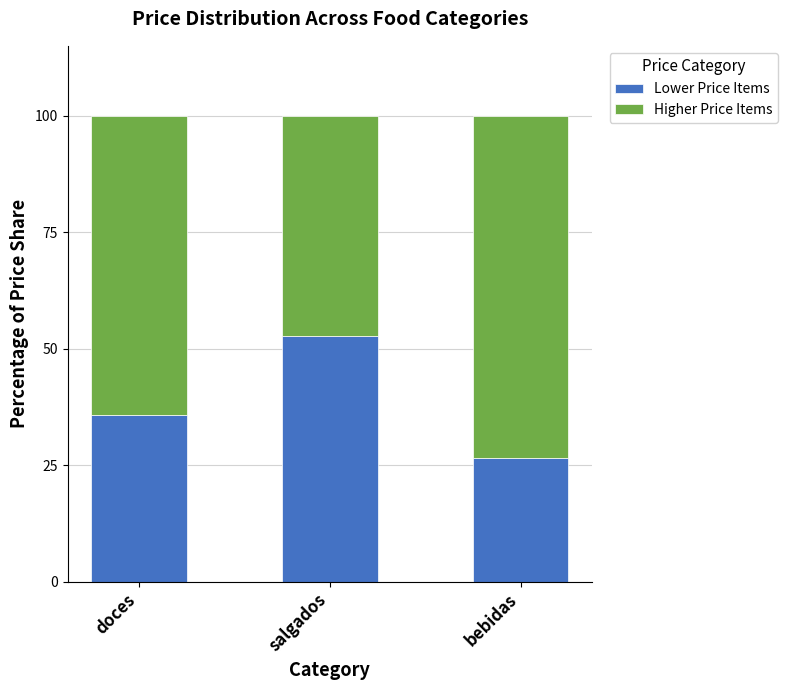

What is the highest value of the Lower Price Items series?

52.8